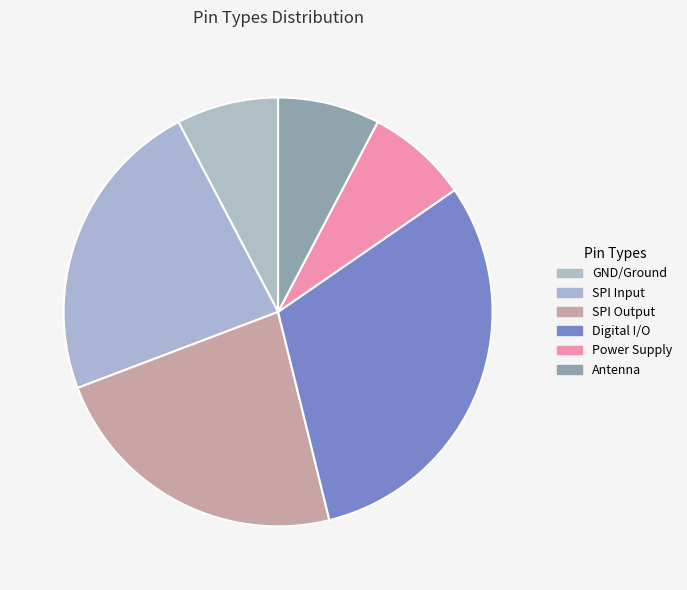

How many slices are in this pie chart?

6